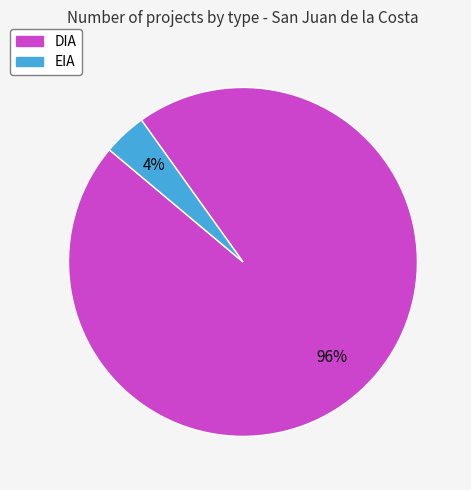

True or false: DIA accounts for 82% of the total.

False